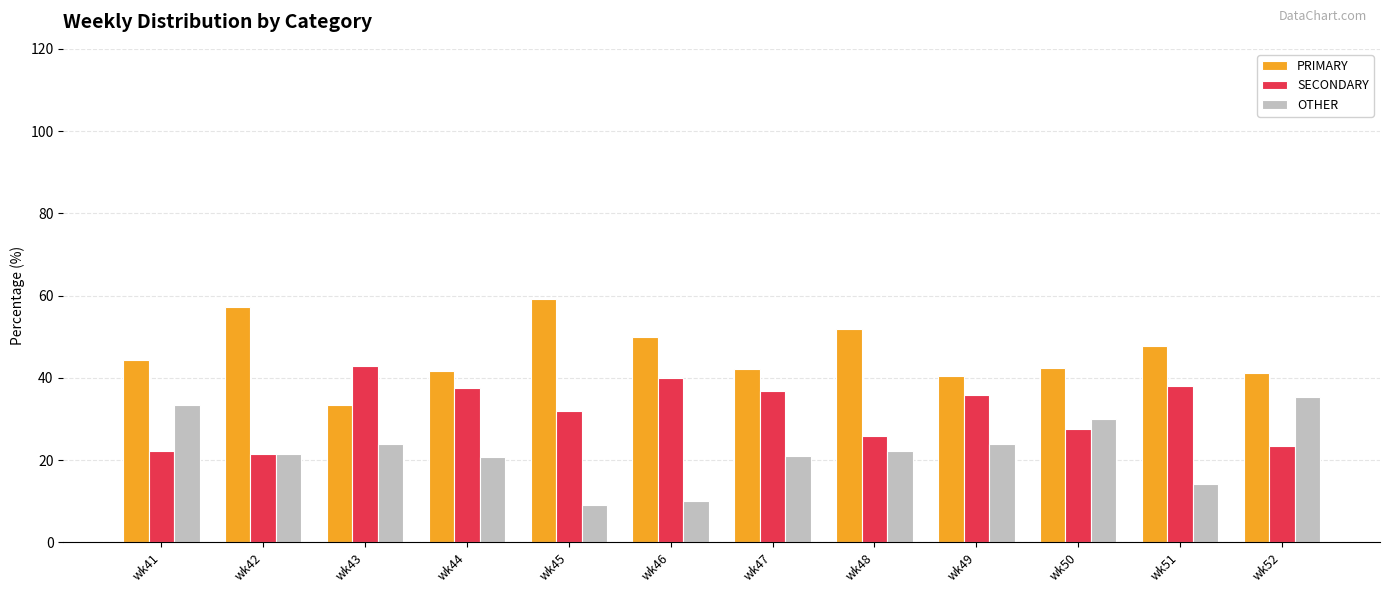

List the series in order of their peak value, highest first.

PRIMARY, SECONDARY, OTHER